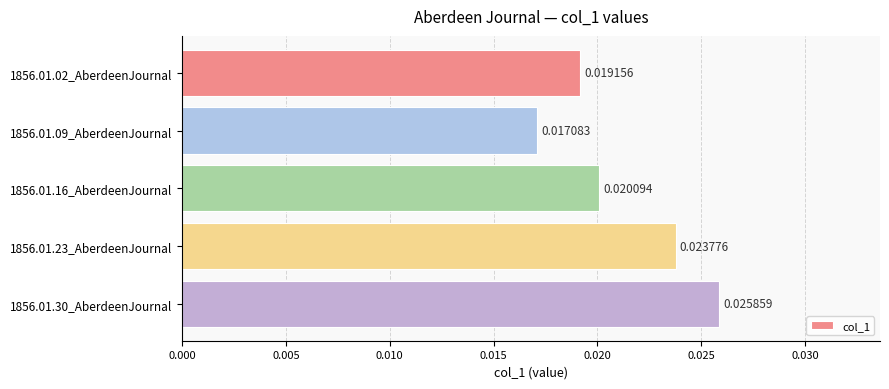

Does the chart contain any negative values?

No